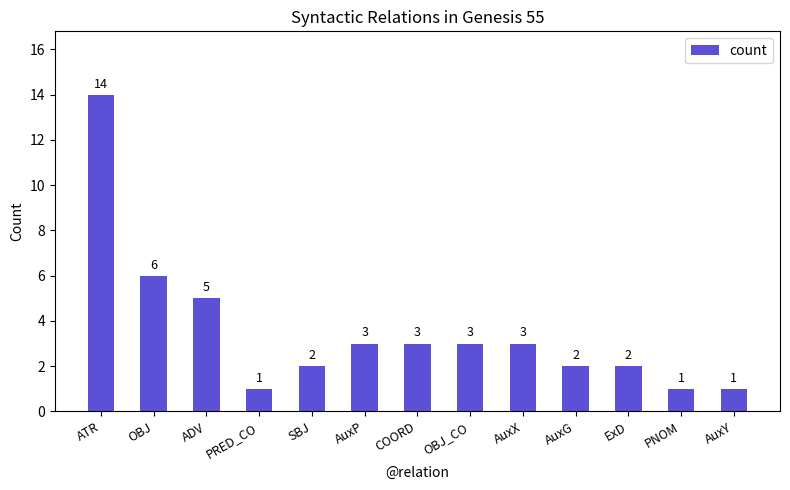

What is the difference between the values at OBJ_CO and PNOM?

2